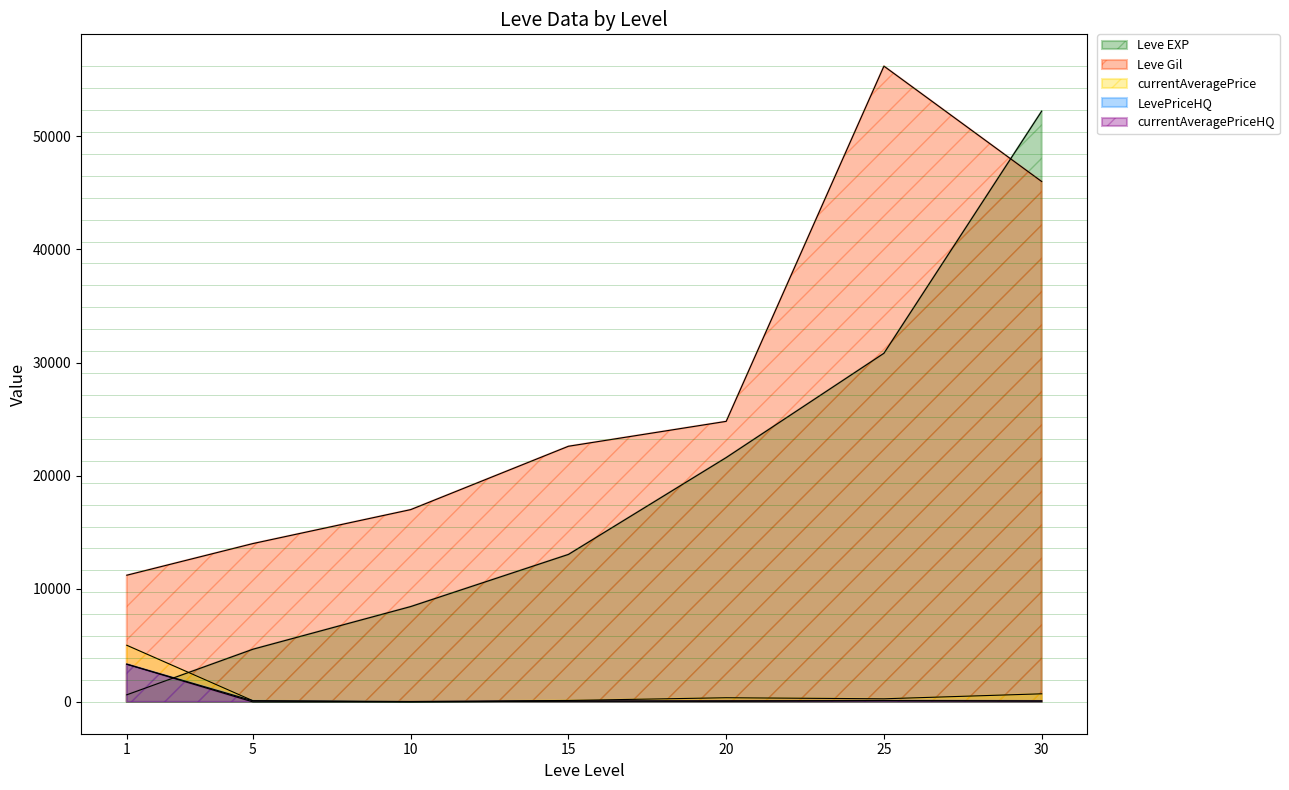

Reading right to left, transcribe all the data shown in this chart.

Leve EXP: 30=52220.0	25=30820.0	20=21600.0	15=13040.0	10=8430.0	5=4660.0	1=630.0
Leve Gil: 30=46000.0	25=56200.0	20=24800.0	15=22600.0	10=17000.0	5=14000.0	1=11200.0
currentAveragePrice: 30=717.5	25=277.0	20=370.0	15=129.7	10=35.0	5=104.4	1=5008.7
LevePriceHQ: 30=80.0	25=110.7	20=54.0	15=70.7	10=5.0	5=100.0	1=3334.0
currentAveragePriceHQ: 30=80.0	25=110.7	20=100.0	15=70.7	10=5.0	5=0.0	1=3334.0